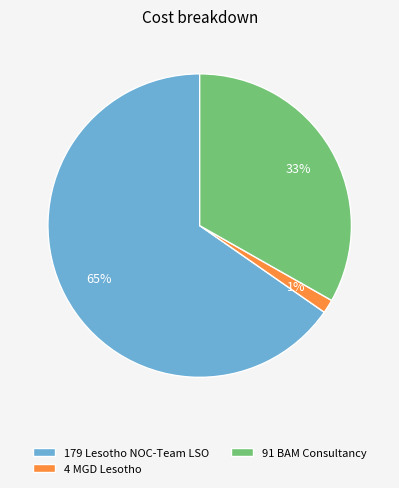

The 179 Lesotho NOC-Team LSO slice represents 65% of the pie. True or false?

True